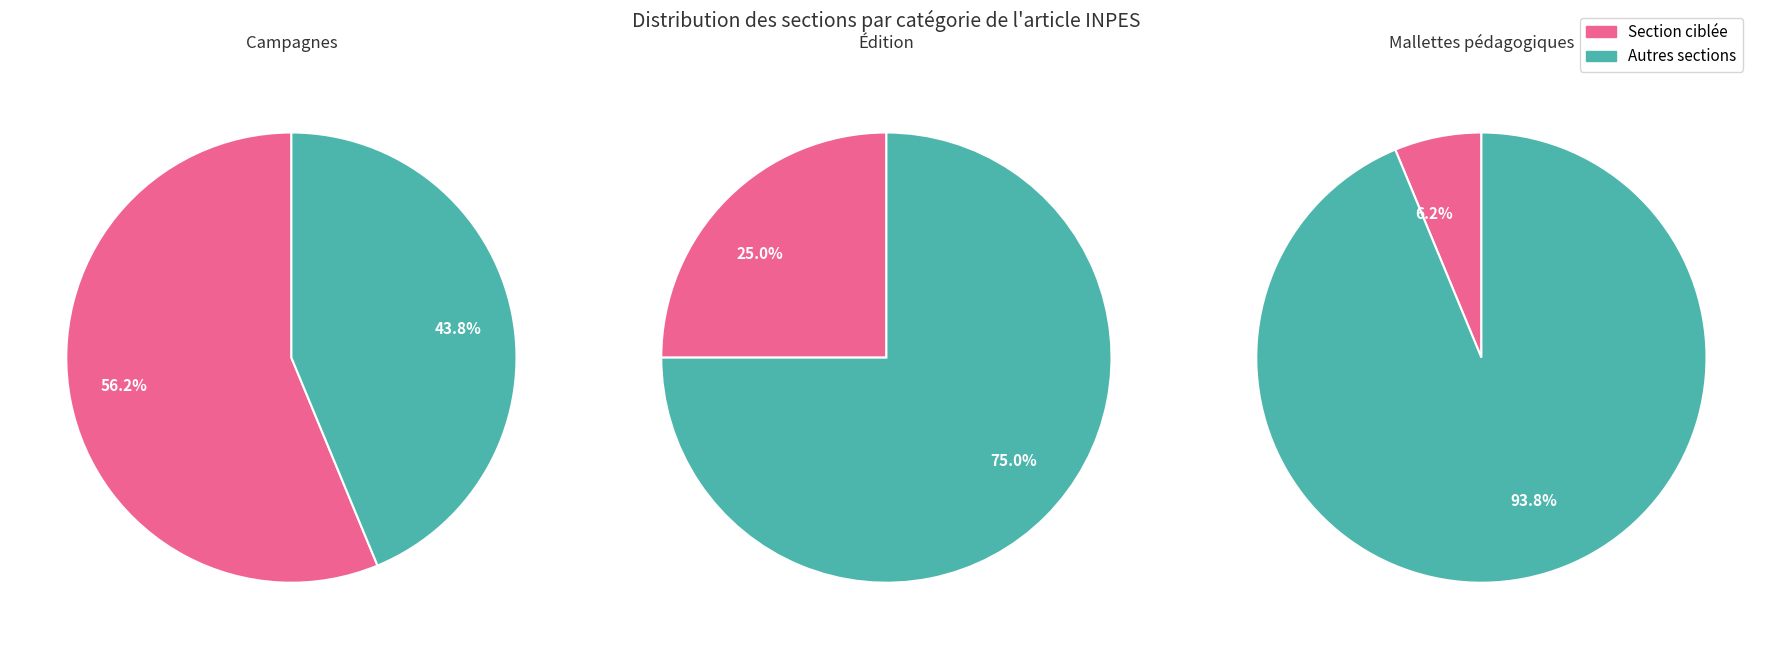

What is the ratio of the value at Édition to the value at Autres?

1.0